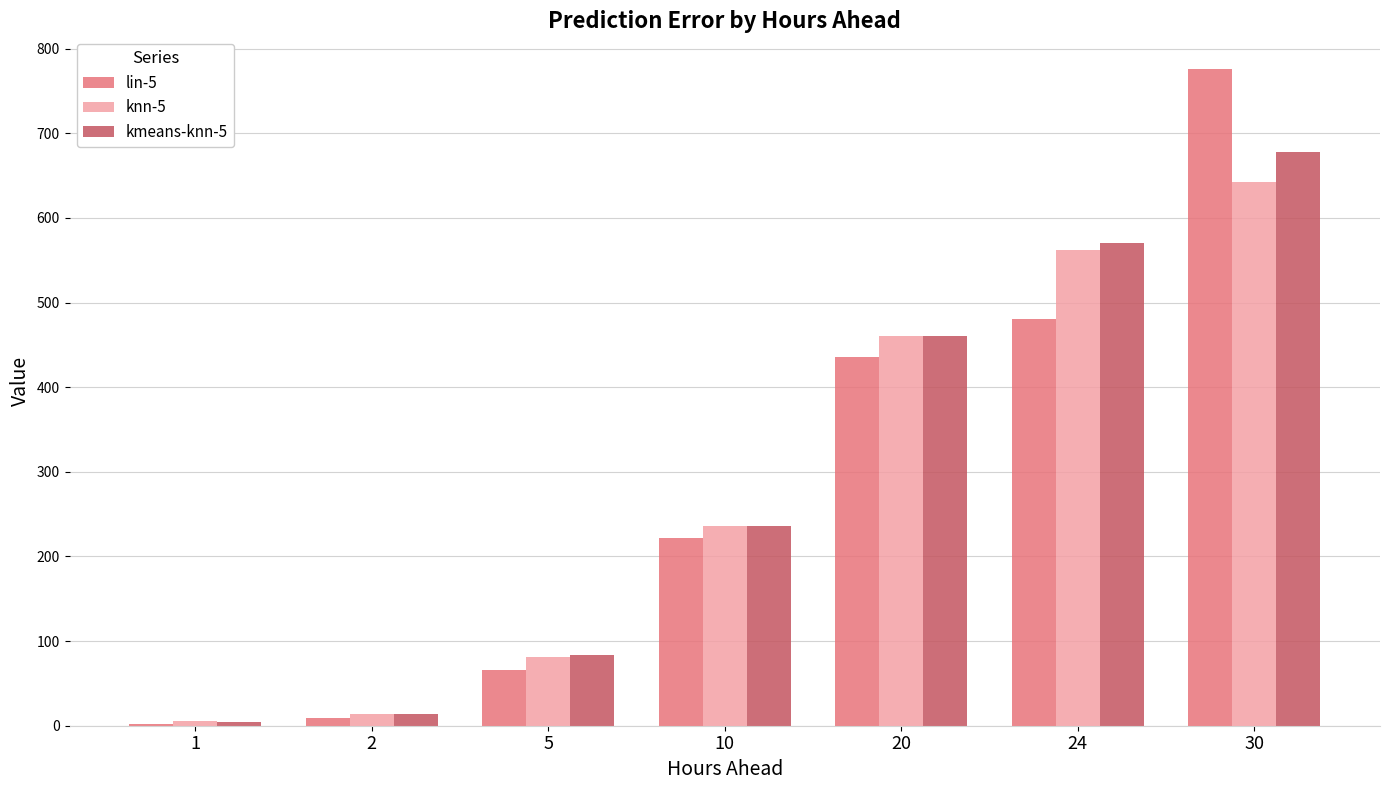

What is the average value of the lin-5 series?

284.4